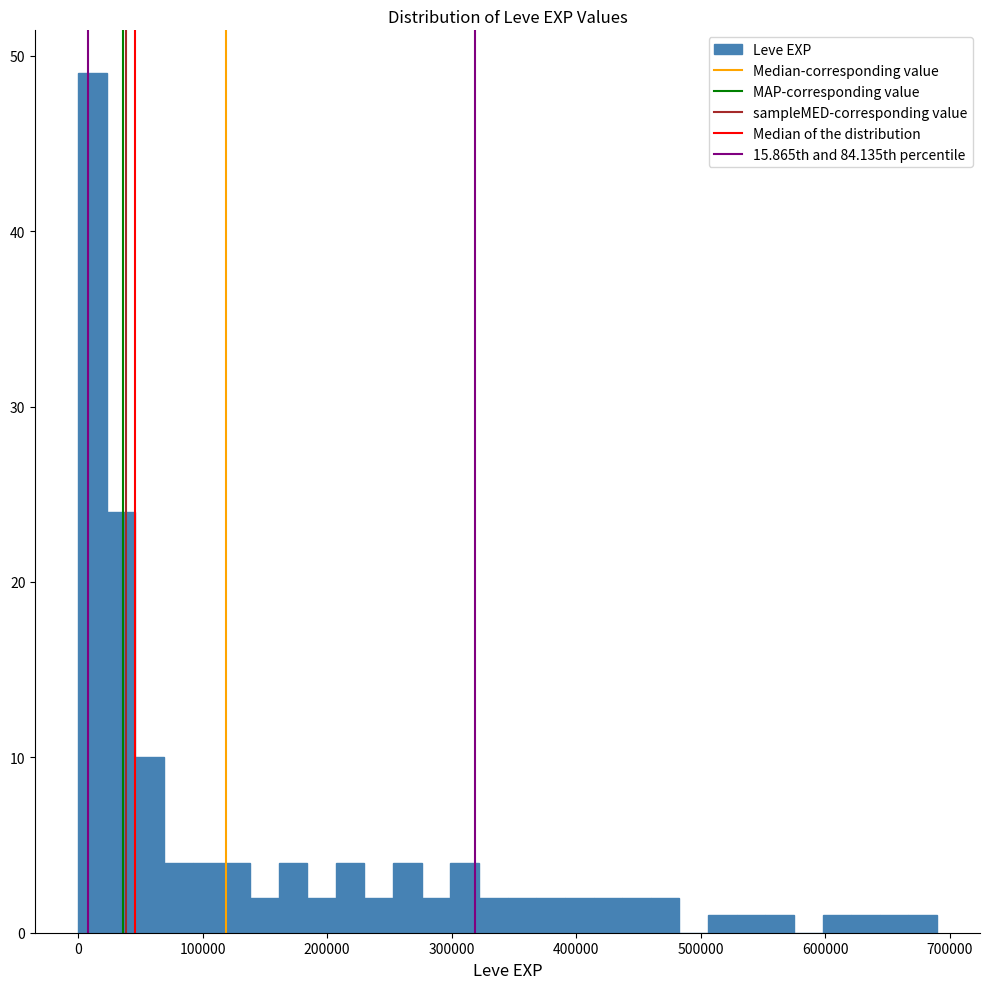

Read against the x-axis, roughly where is the centre of the tallest bar?

10000